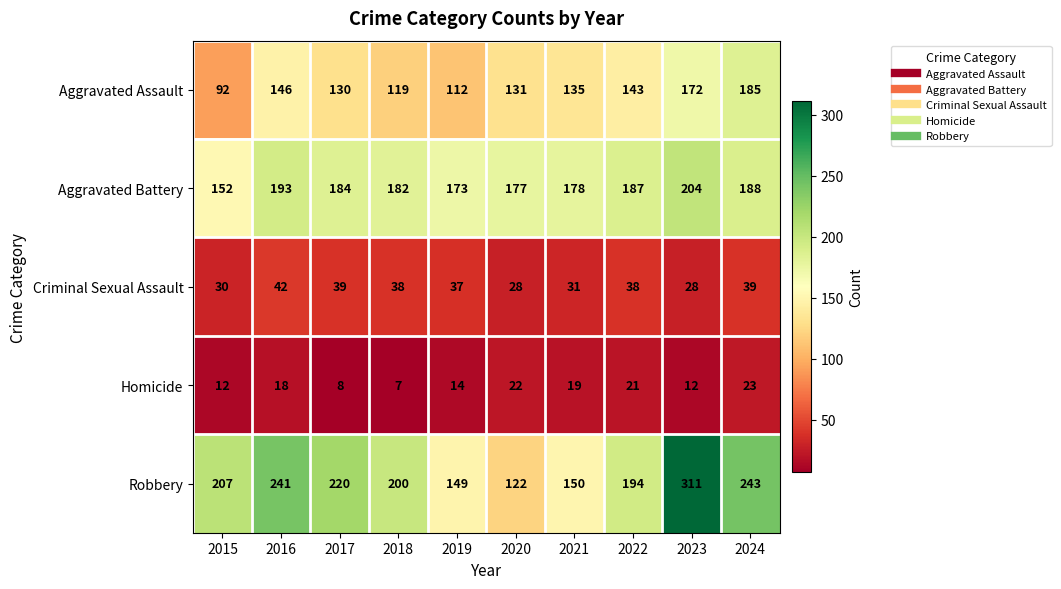

What is the difference between the highest and lowest values at 2022?

173